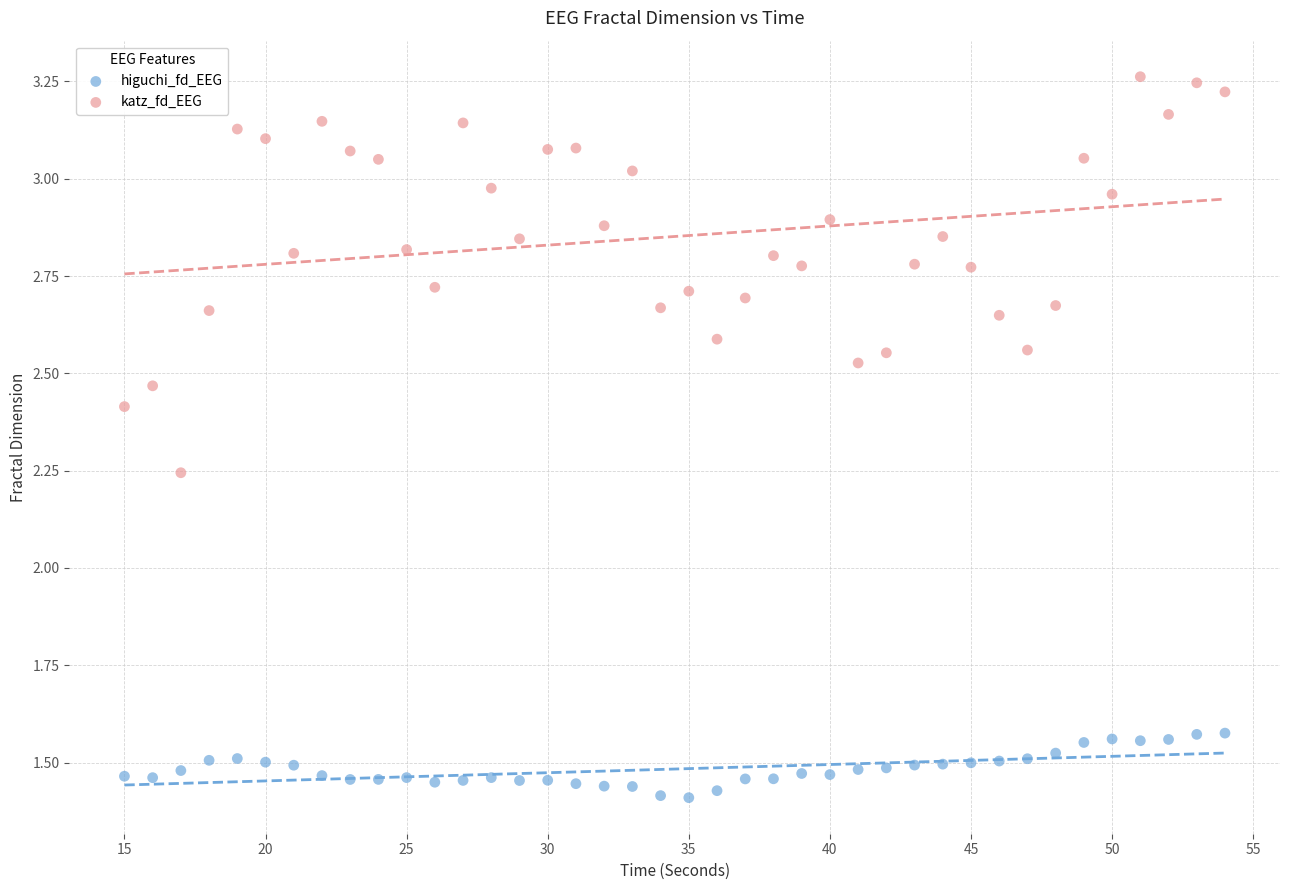

What is the X range (max minus min) for the scatter plot?

39.0